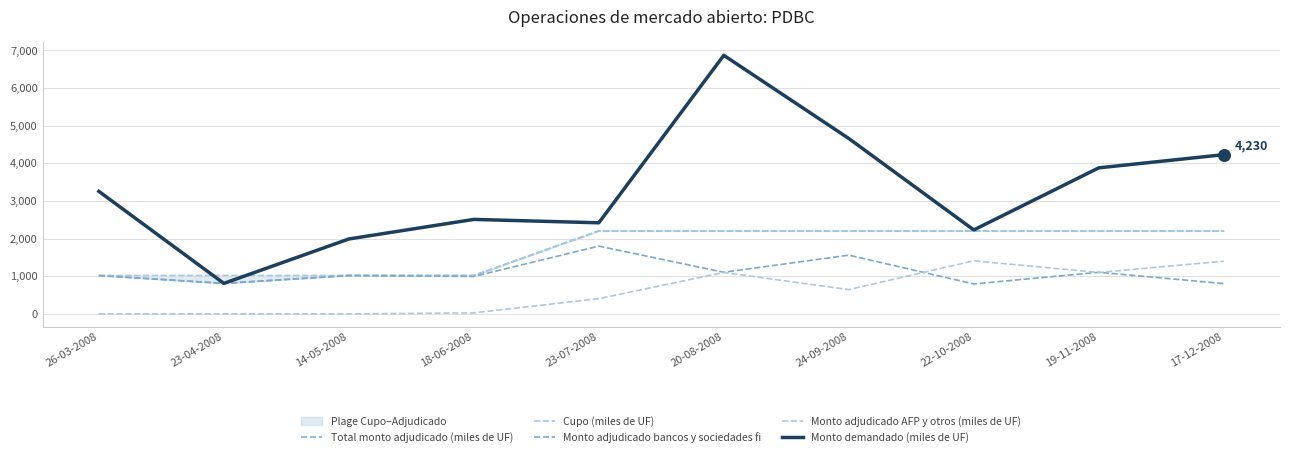

At which category is the sum across all series the highest?

20-08-2008